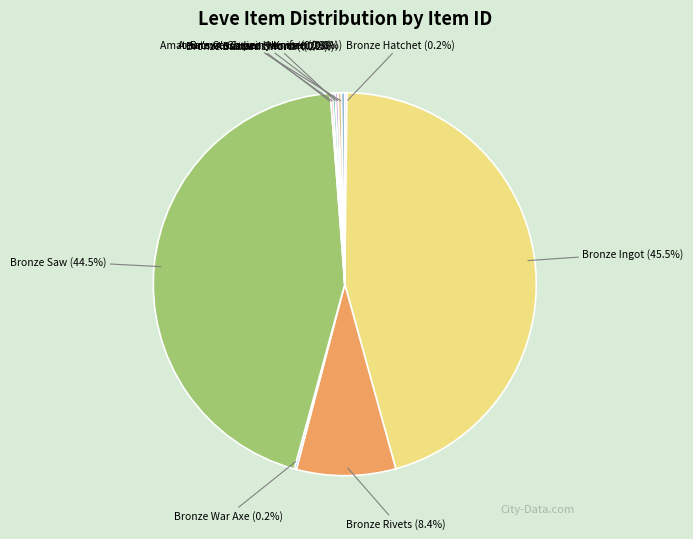

Do Bronze Saw and Amateur's Cross-pein Hammer together represent more than half of the pie?

No